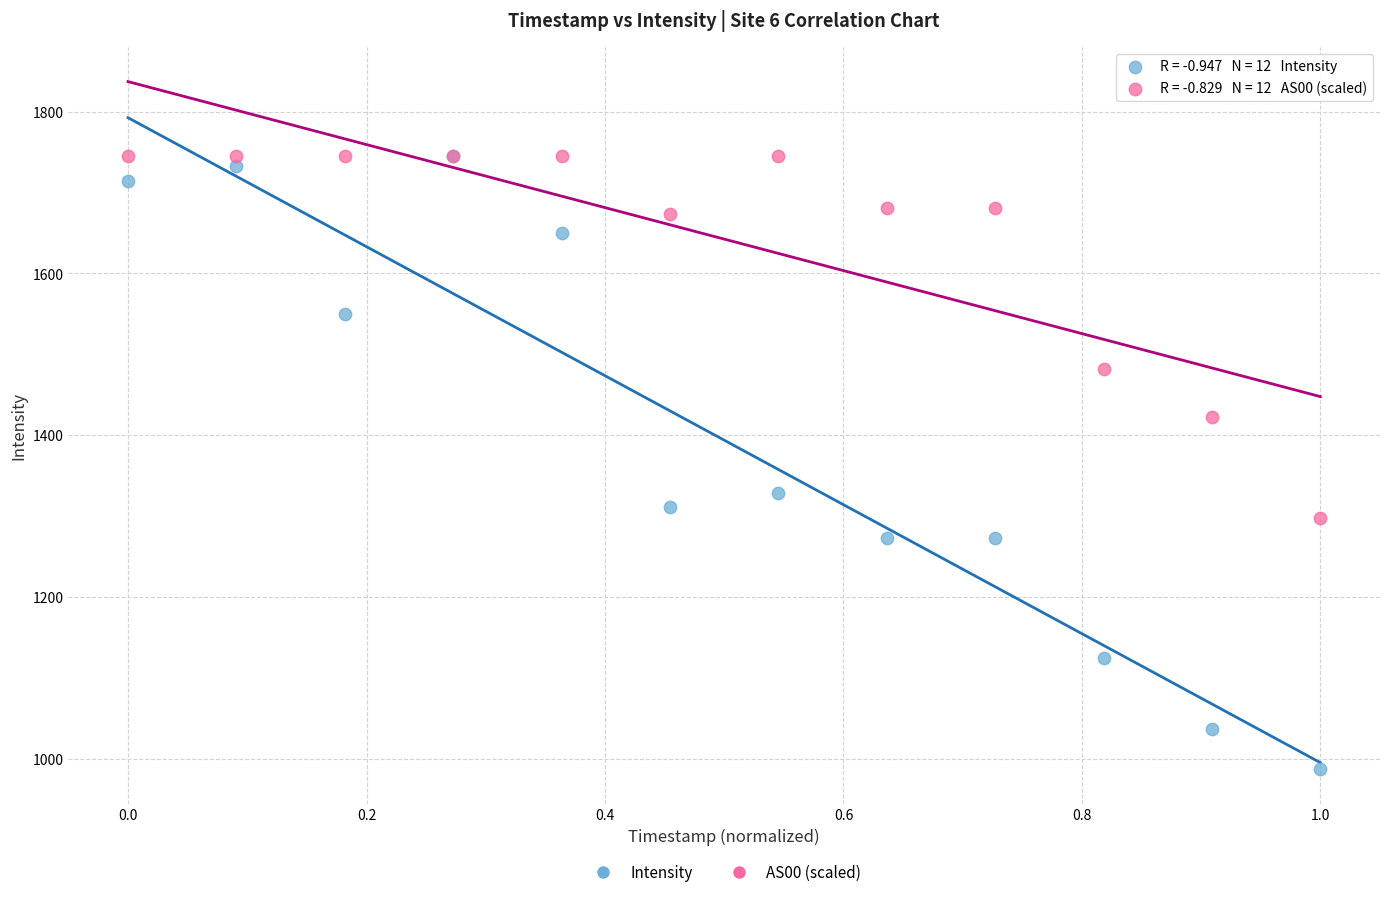

In the Intensity series, what Y value is closest to 1366?

1328.9